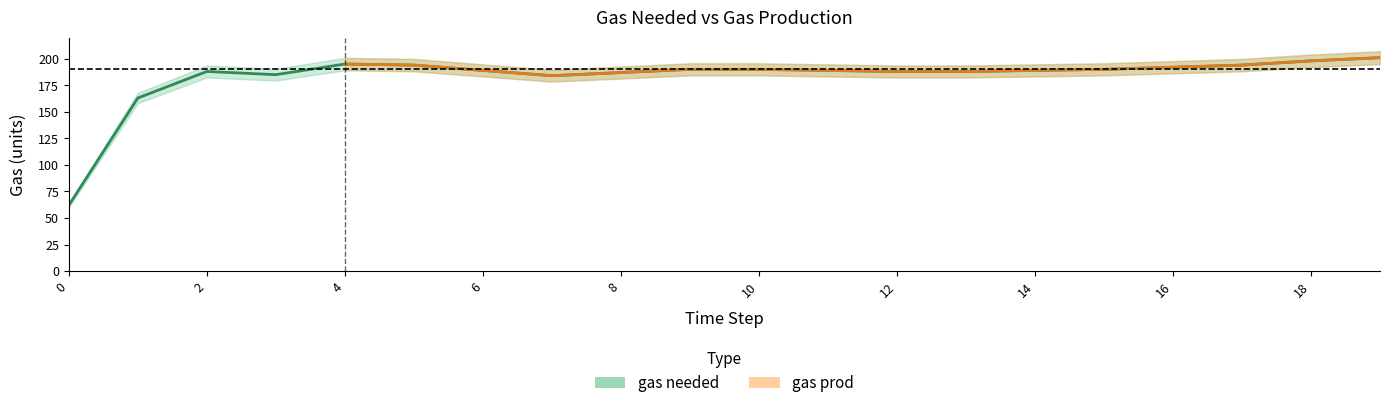

Approximately how many times larger is the value at 8 compared to 18?

0.9